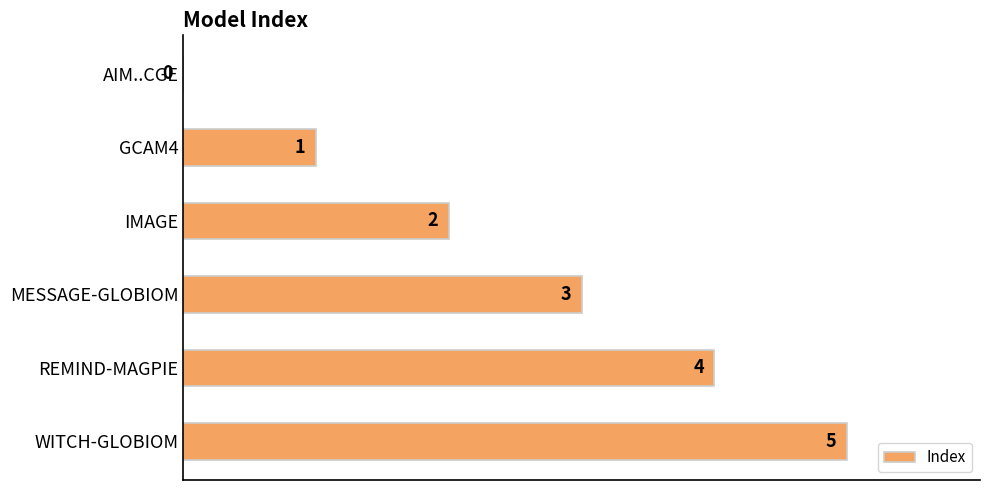

Which label corresponds to the largest value in the chart?

WITCH-GLOBIOM